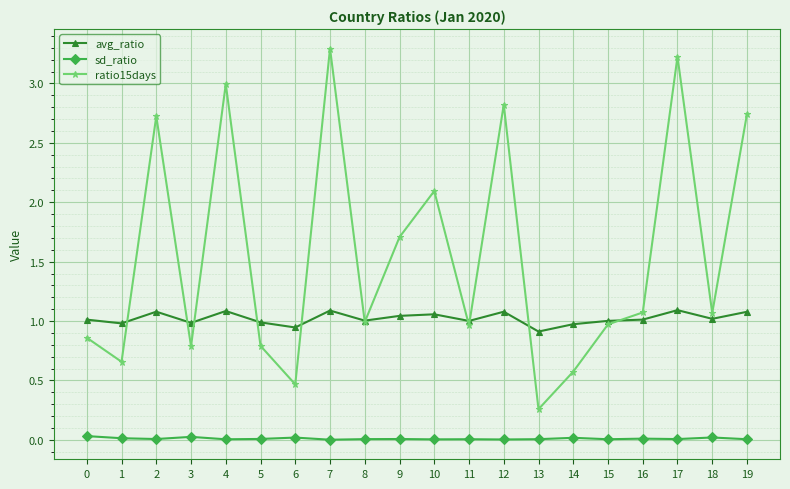

What is the total value across all series at 8?

2.0